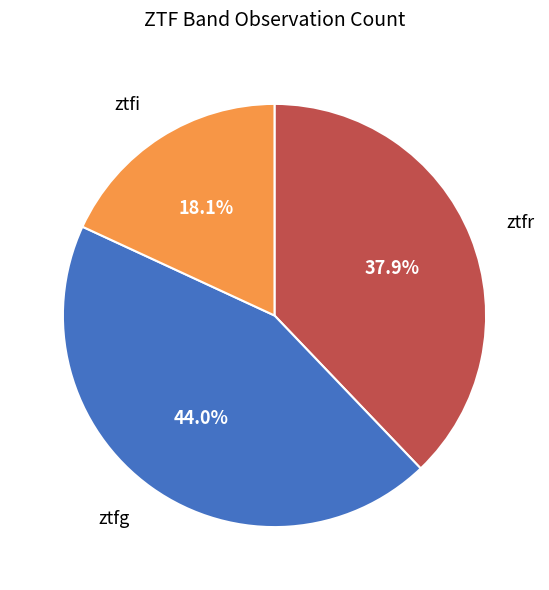

How many segments does this pie chart have?

3